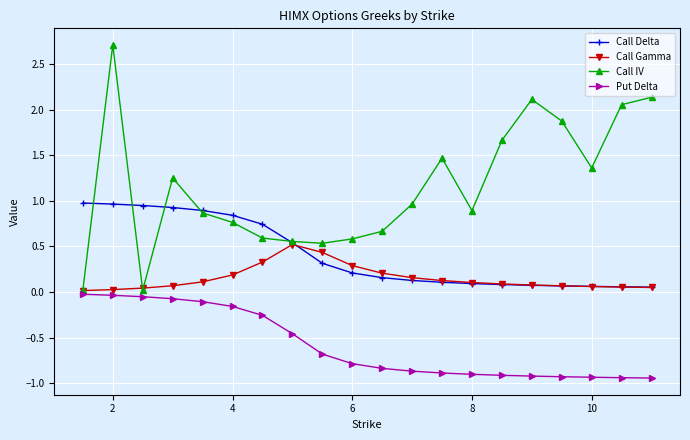

Which series has the largest total across all categories?

Call IV